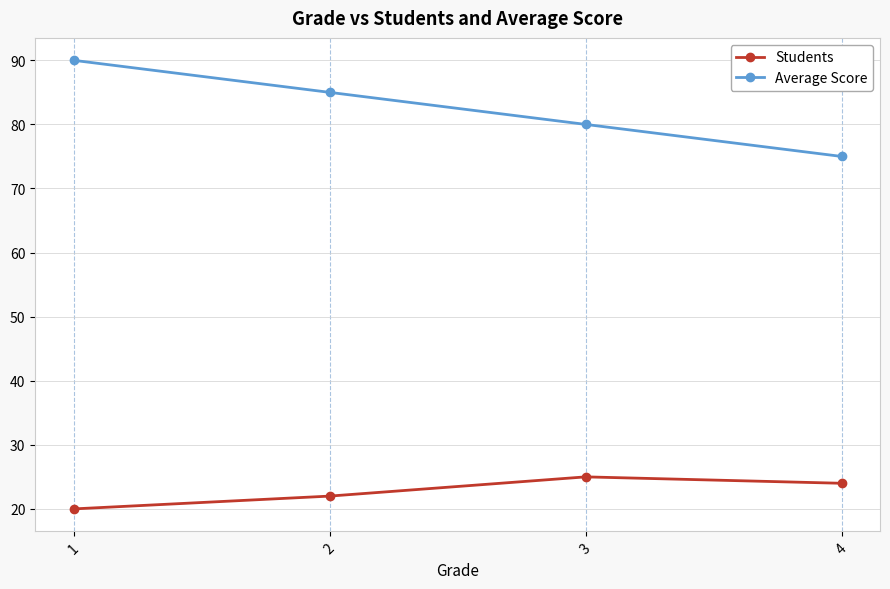

Reading left to right, transcribe all the data shown in this chart.

Students: 20	22	25	24
Average Score: 90	85	80	75